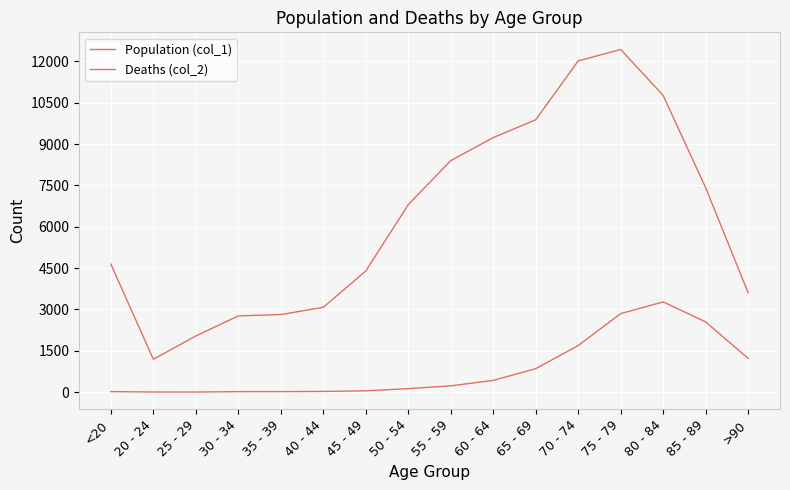

True or false: Deaths (col_2) and Population (col_1) intersect in this chart.

False